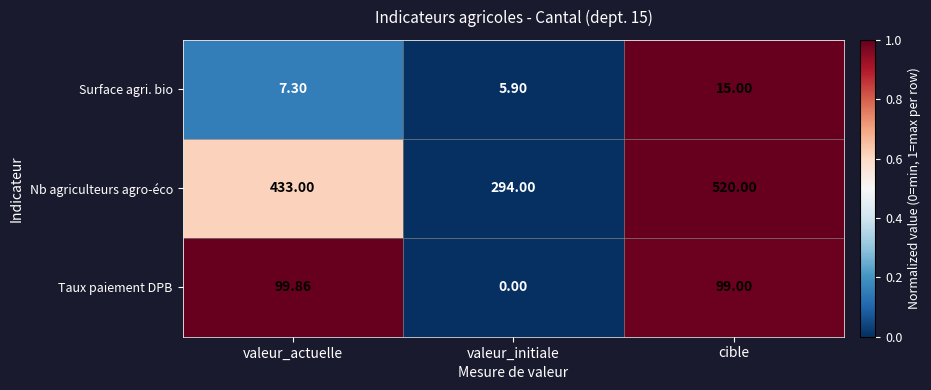

What is the difference between the highest and lowest values at valeur_actuelle?

425.7